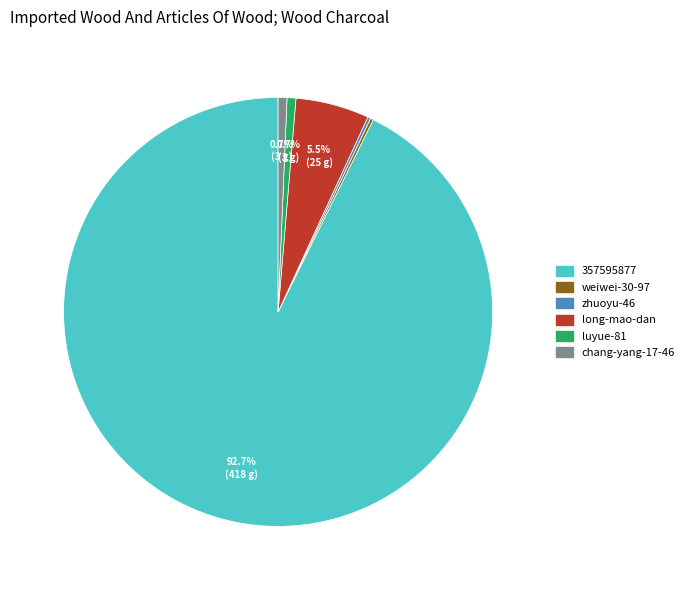

Which slice is the largest?

357595877